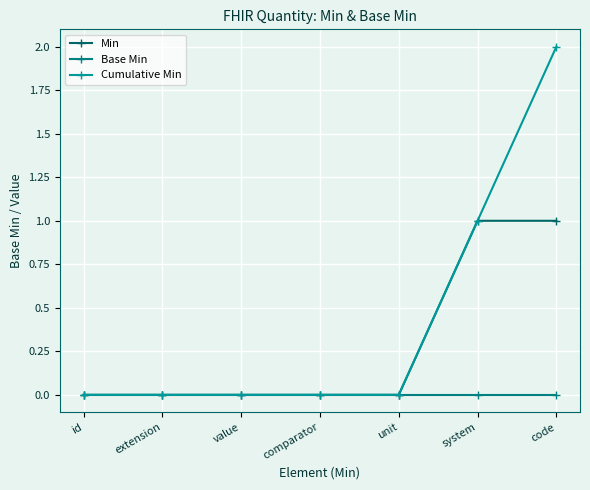

List the labels in order of Cumulative Min value, largest first.

code, system, id, extension, value, comparator, unit